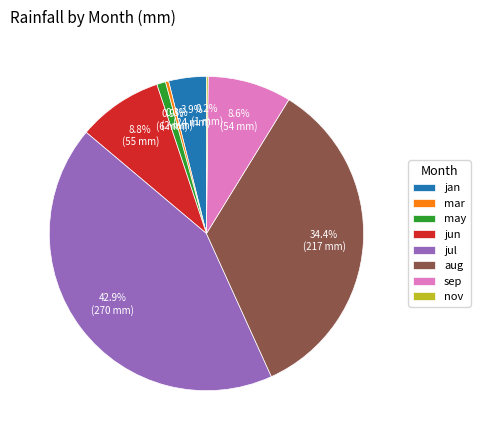

To the nearest percent, what is the difference between the largest and smallest slice percentages?

43%